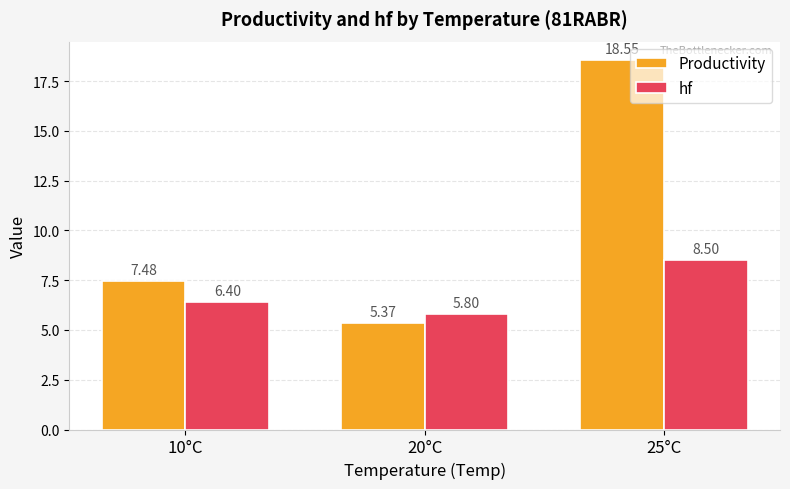

What is the approximate value of hf at 20°C?

5.8